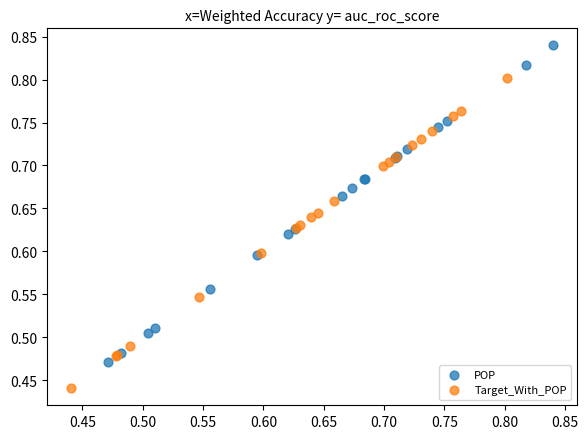

Which series contains the lowest Y value?

Target_With_POP